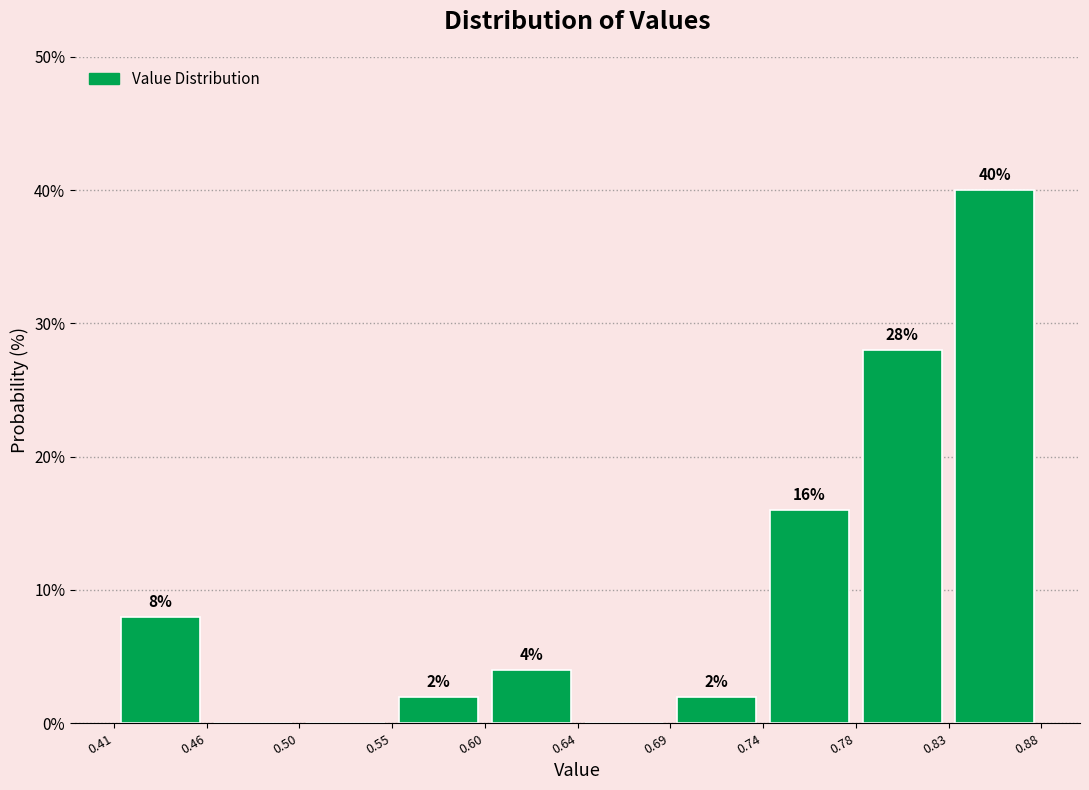

Over which range of the x-axis is the bar tallest?

0.83 to 0.88